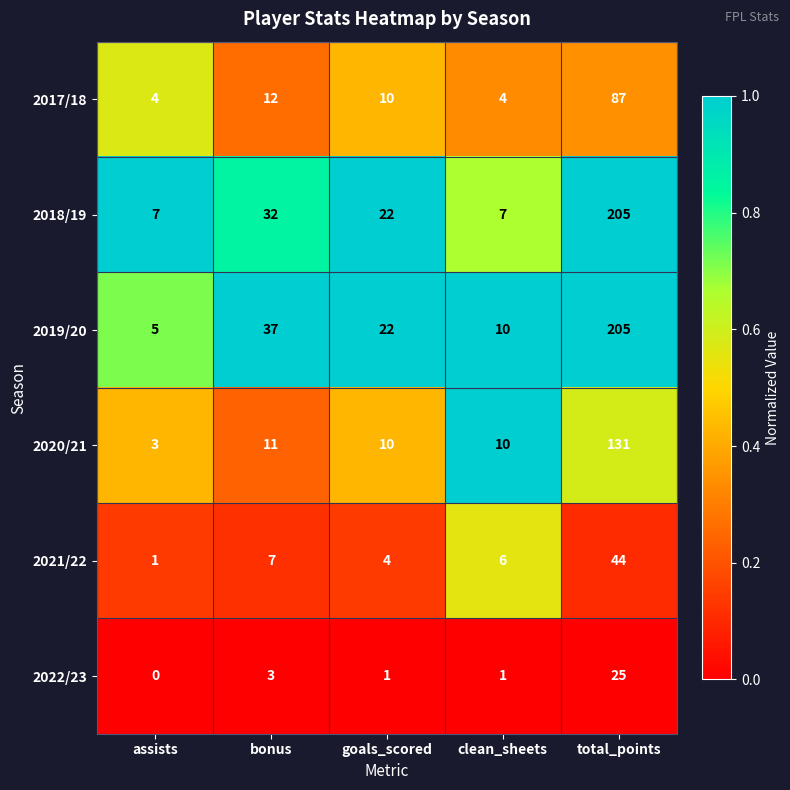

Count the number of data series in this chart.

6